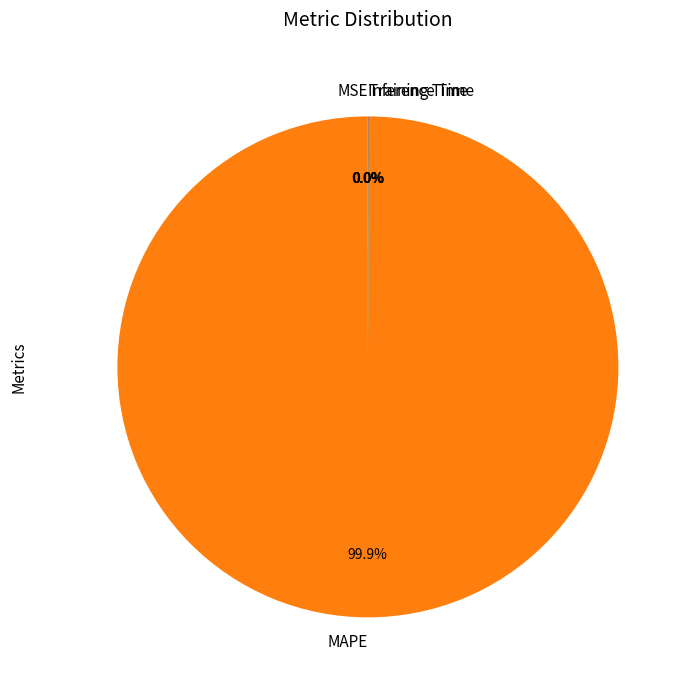

Which slice is the largest?

MAPE